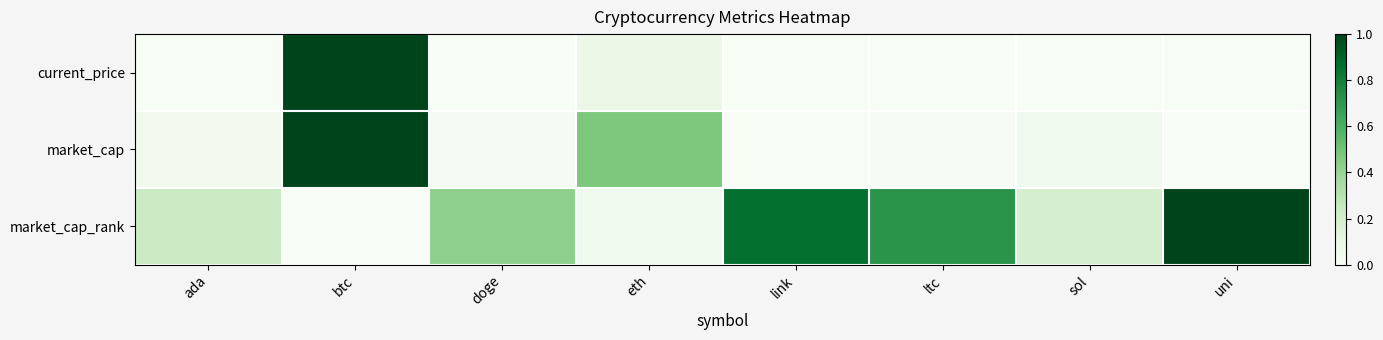

Rank the series by their maximum value, from lowest to highest.

current_price, market_cap, market_cap_rank